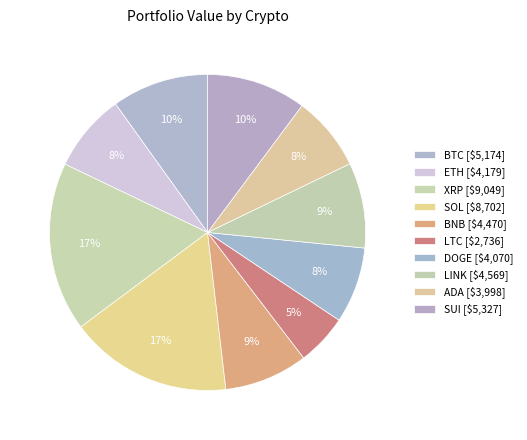

Count the number of slices in the pie.

10